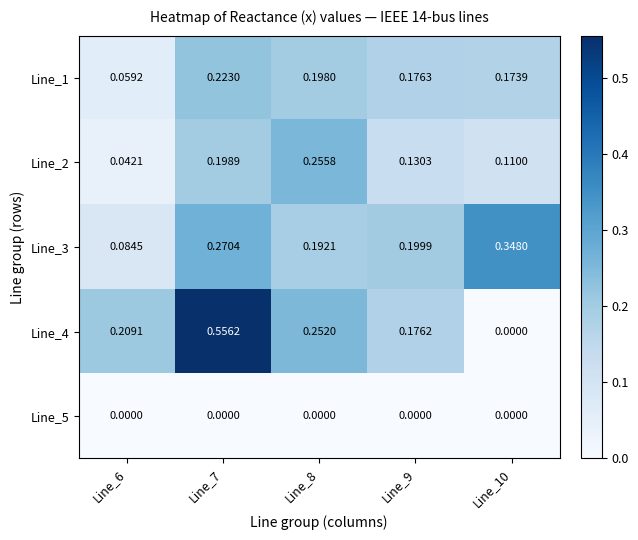

Is the value of Line_4 at Line_8 greater than the value of Line_3 at Line_6?

Yes